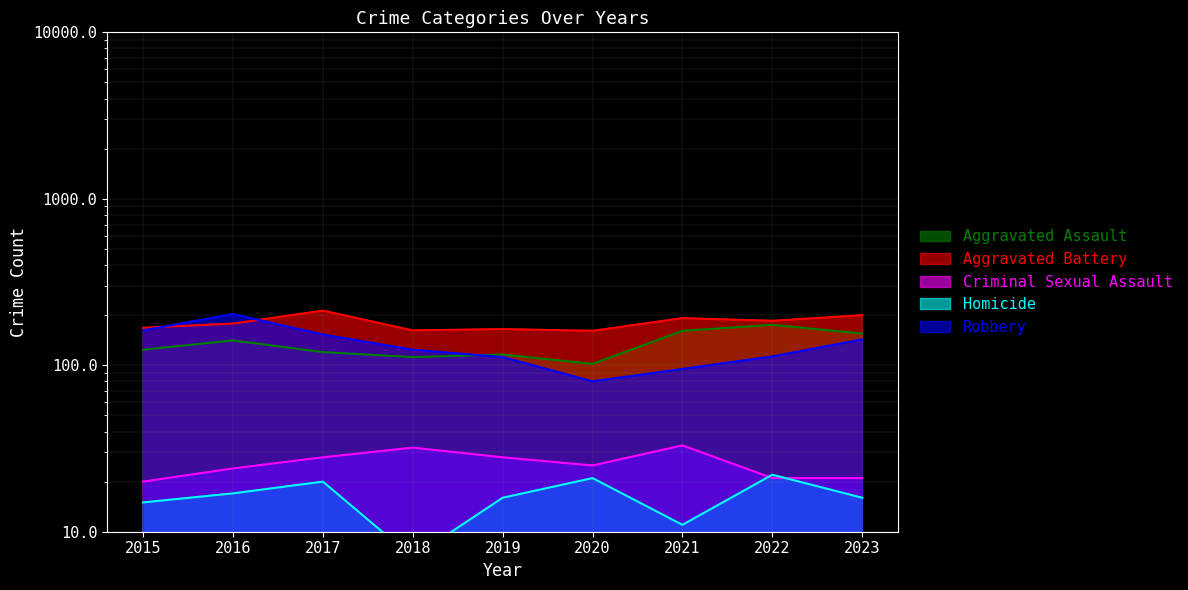

What is the difference between the highest and lowest values at 2022?

164